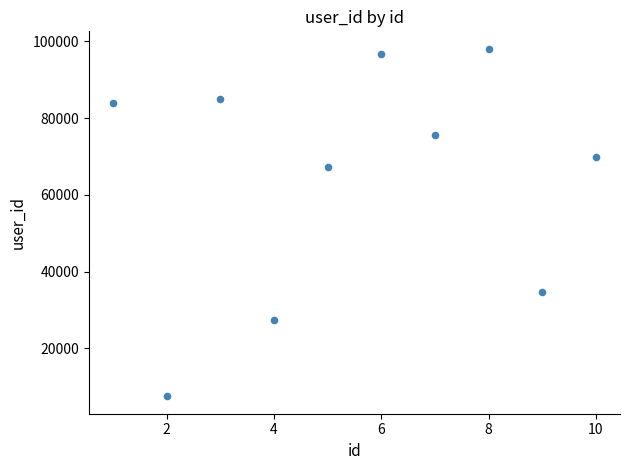

What is the range of X values (max minus min)?

9